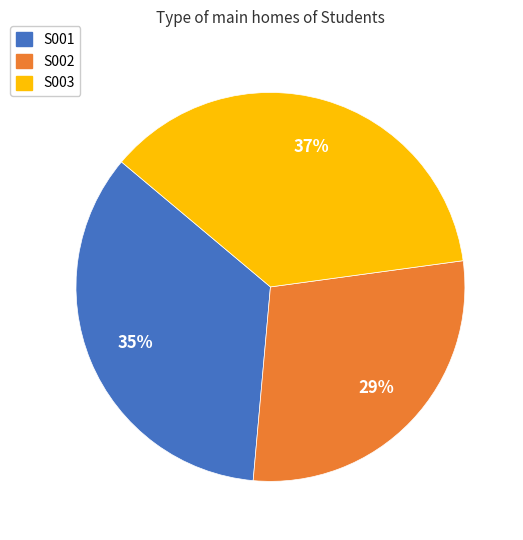

Is the sum of S003 and S002 greater than half?

Yes